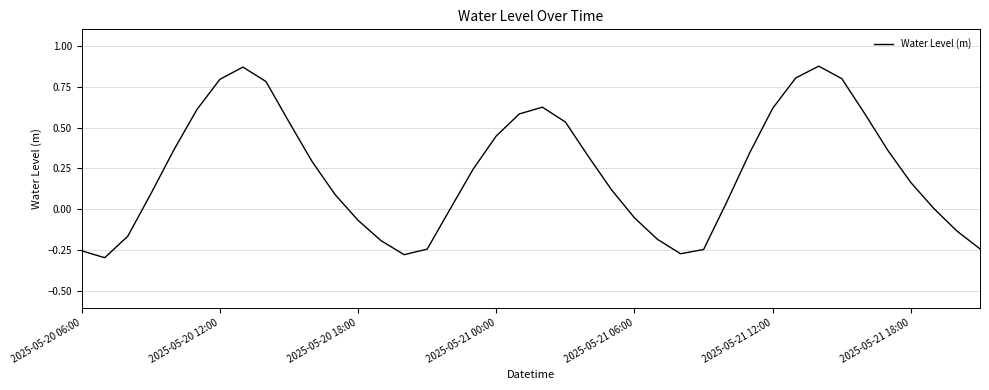

What is the difference between the maximum and minimum values?

1.2